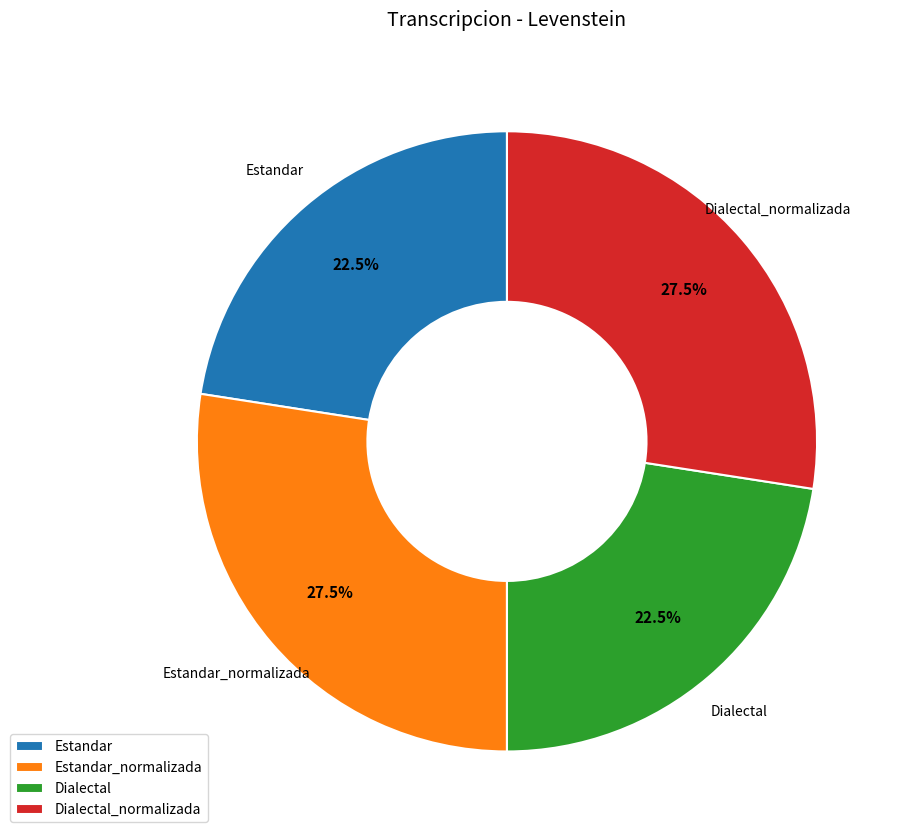

Does Dialectal represent more than half of the total?

No